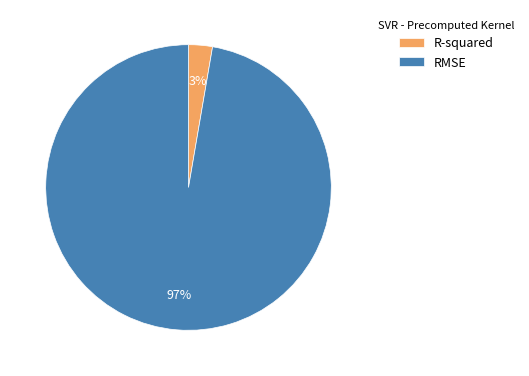

Does RMSE account for over 50% of the chart?

Yes